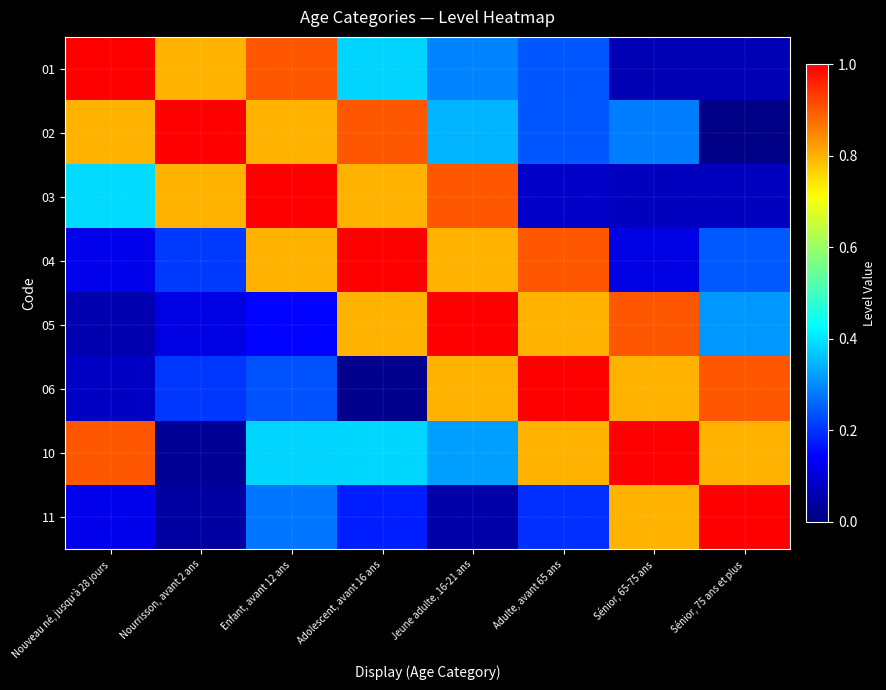

Which series changed the most between Adolescent, avant 16 ans and Jeune adulte, 16-21 ans?

06